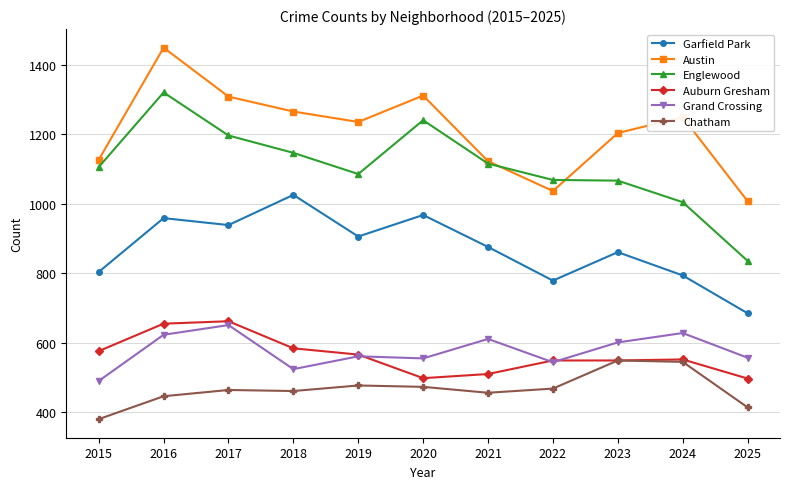

In Austin, how many points are higher than both neighbors (excluding endpoints)?

3